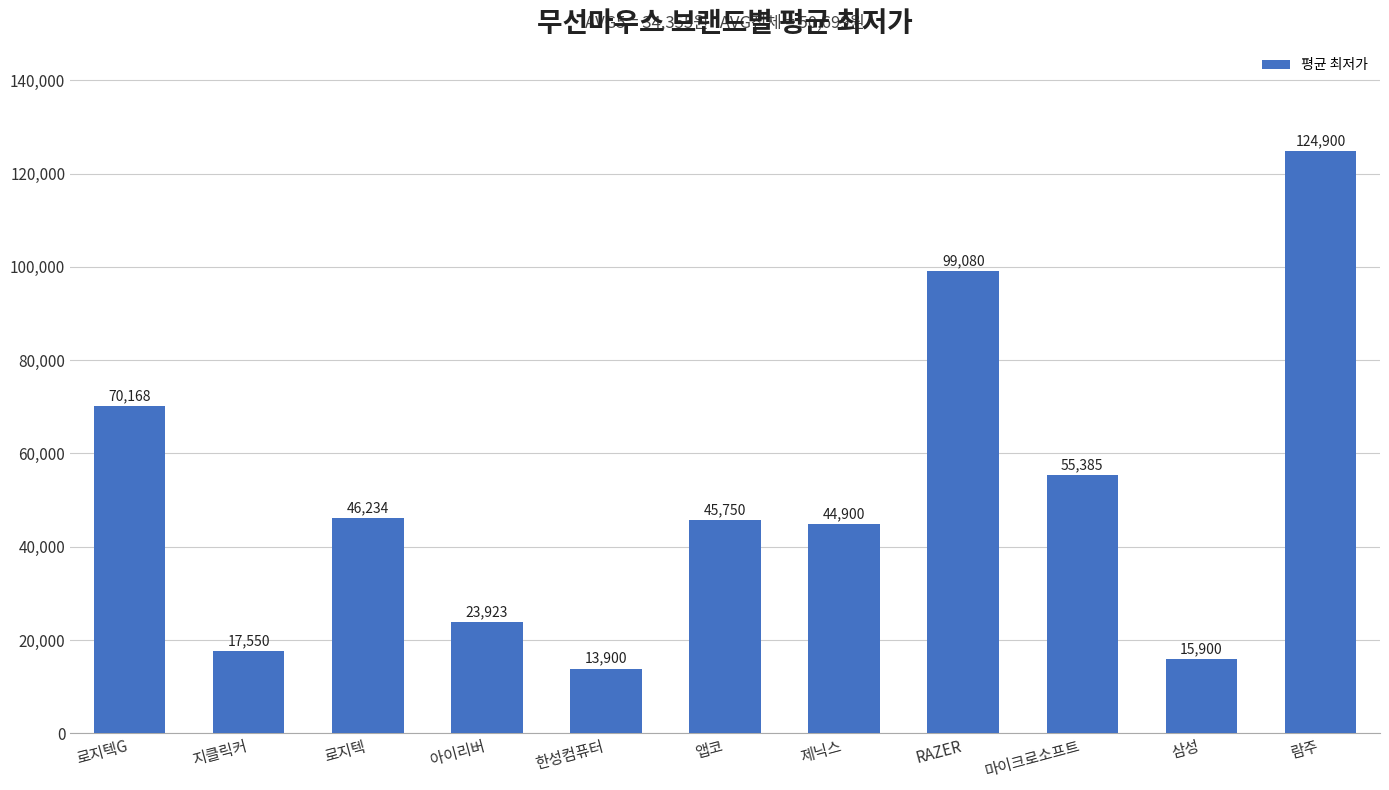

What is the difference between the values at 마이크로소프트 and 지클릭커?

37835